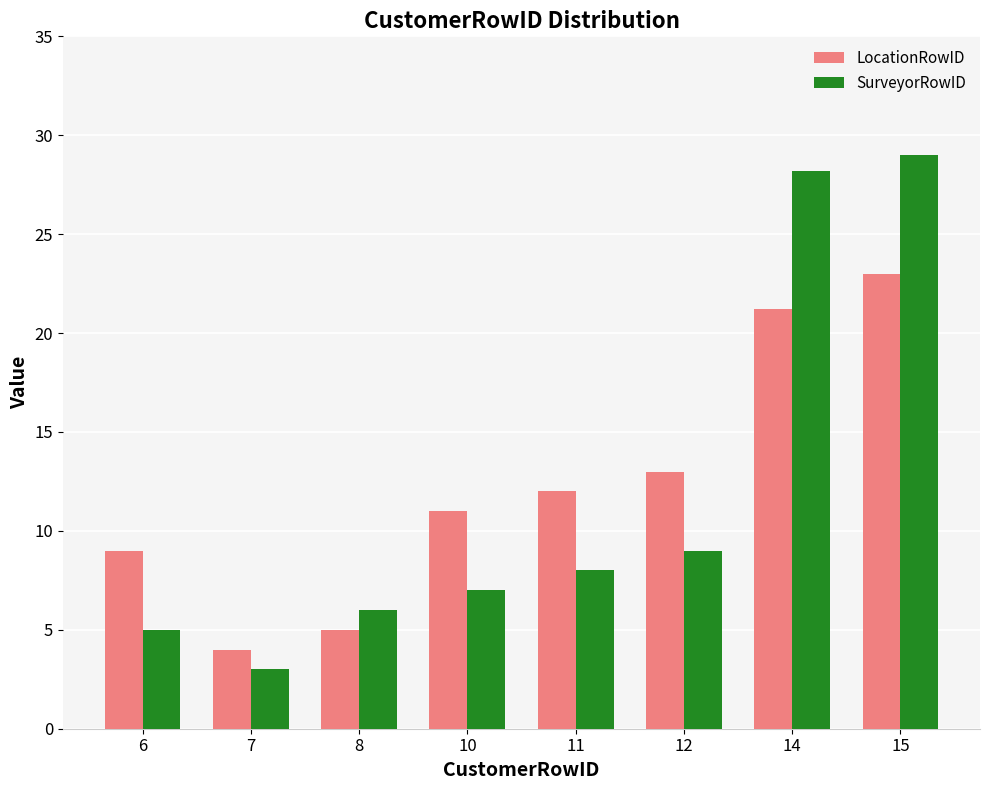

List the series in order of their peak value, lowest first.

LocationRowID, SurveyorRowID